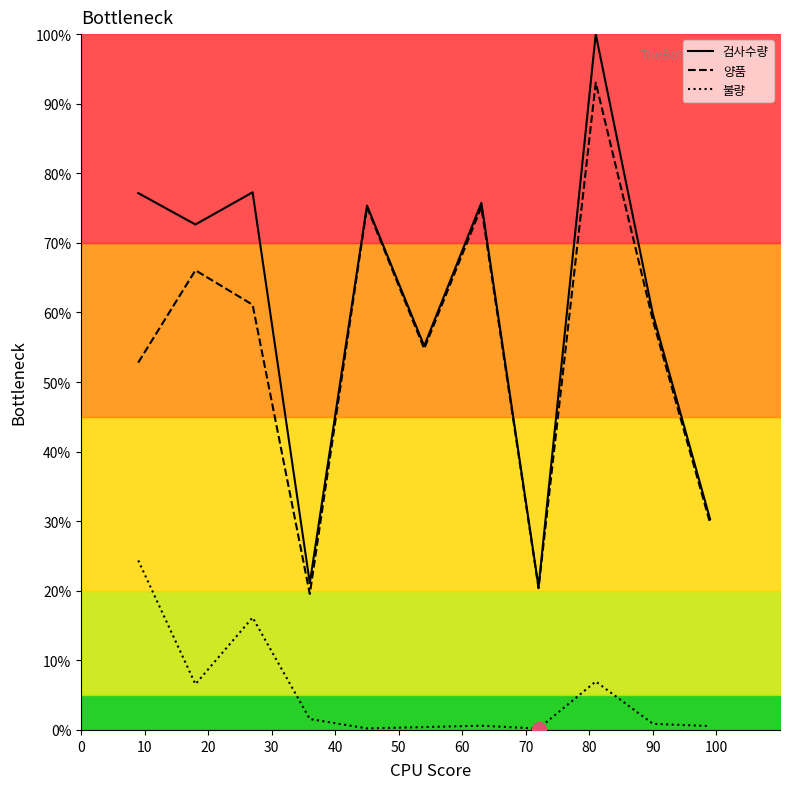

True or false: 검사수량 has more than 0 points higher than both neighbors.

True